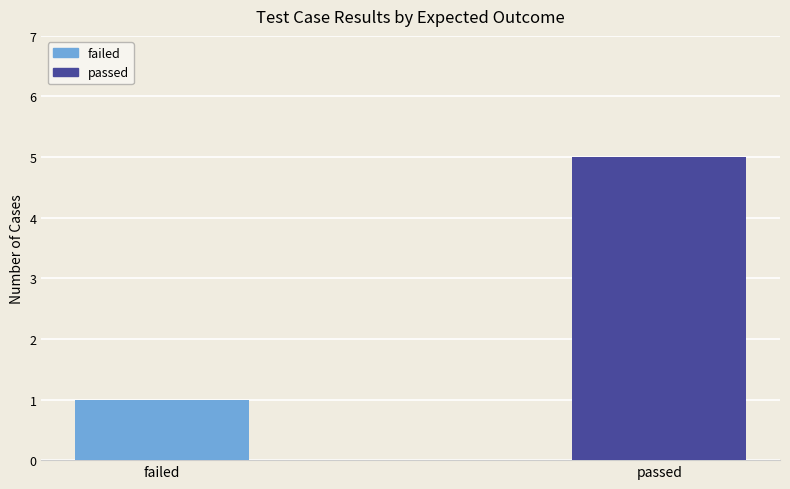

What is the smallest value displayed?

1